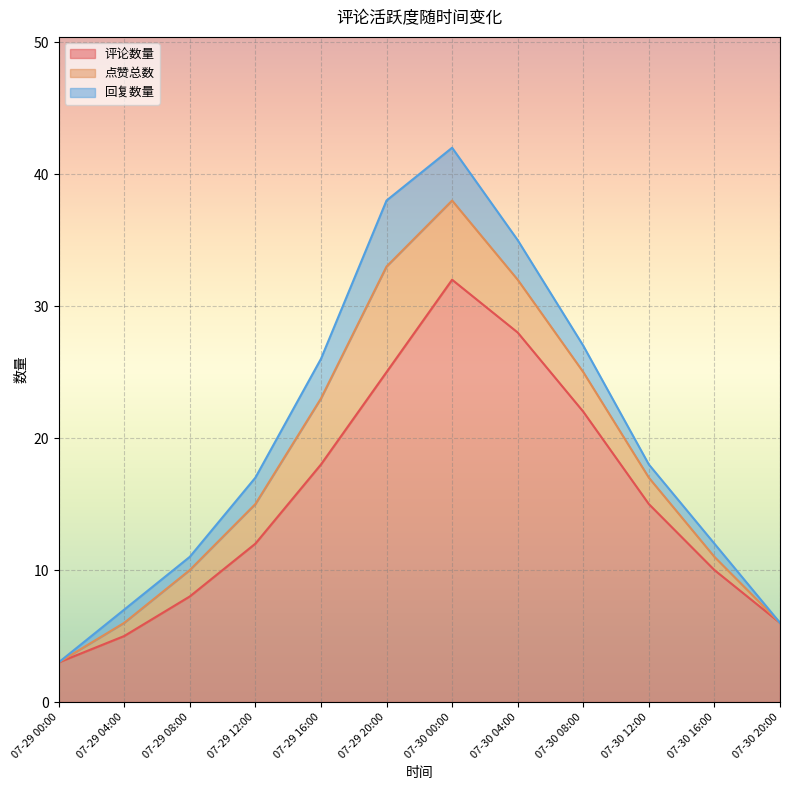

What is the maximum value shown in the chart?

32